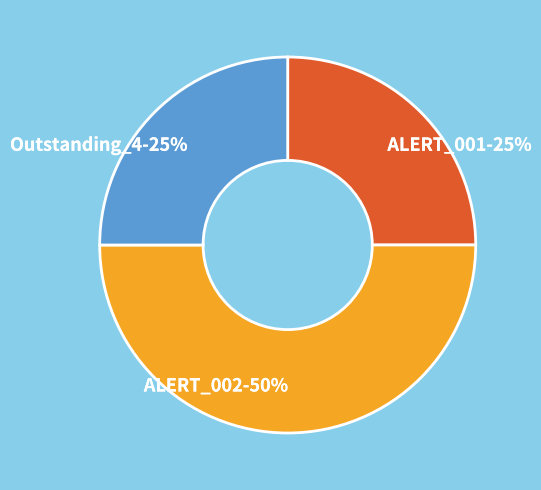

What percentage is the Outstanding_4 slice, to the nearest percent?

25%